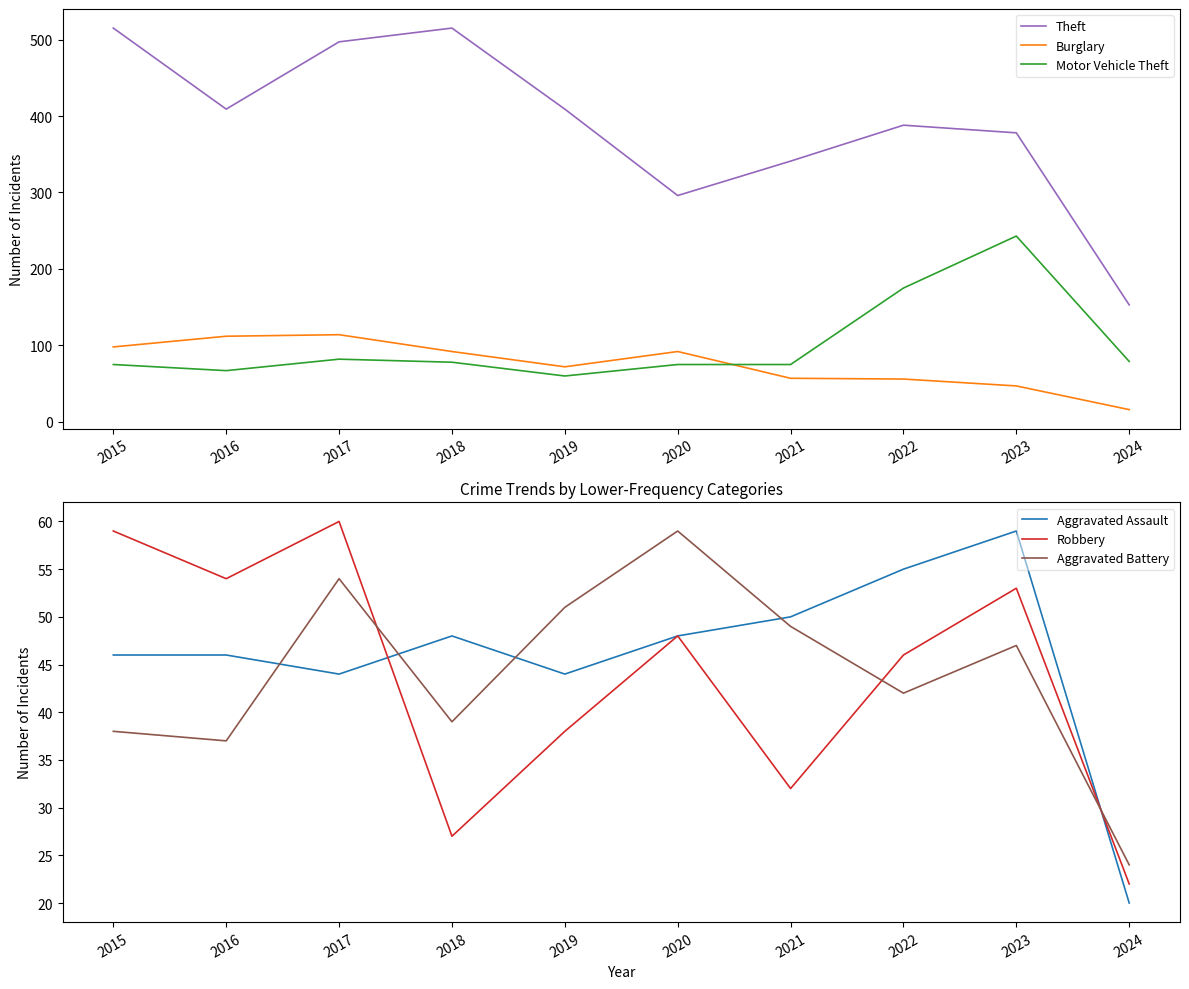

Where is the first local maximum for Aggravated Assault?

2018